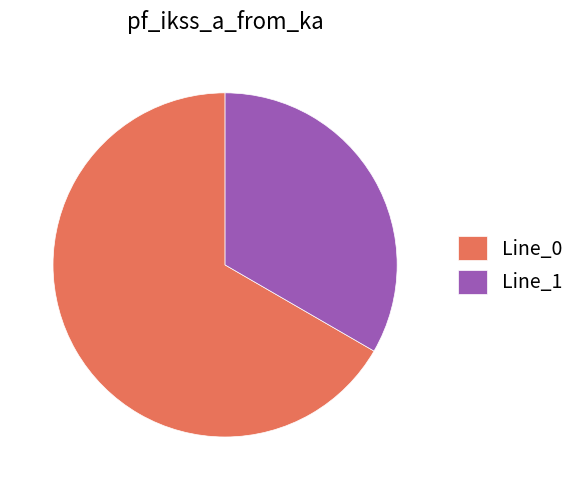

What is the smallest slice in the pie chart?

Line_1